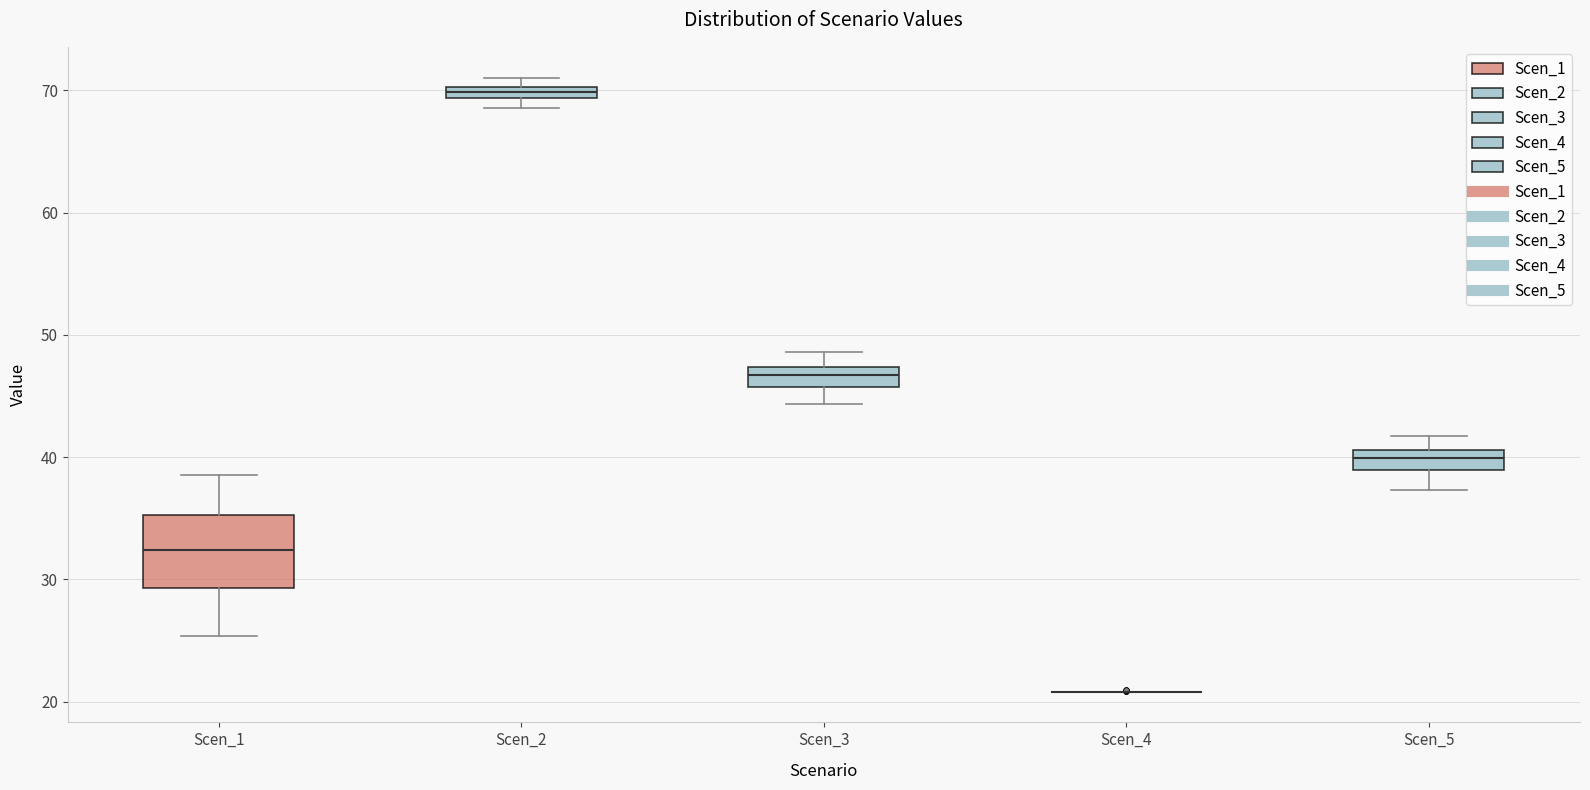

Which box is the tallest, from its lower edge to its upper edge?

Scen_1